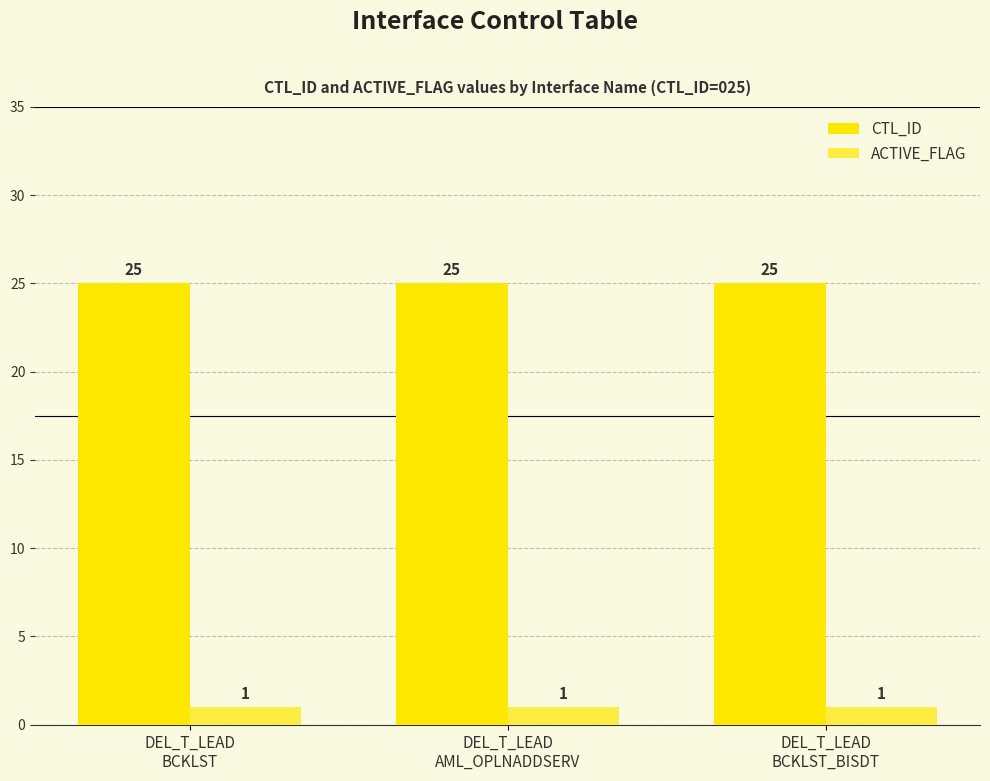

The value of CTL_ID at DEL_T_LEAD
AML_OPLNADDSERV is 25. True or false?

True